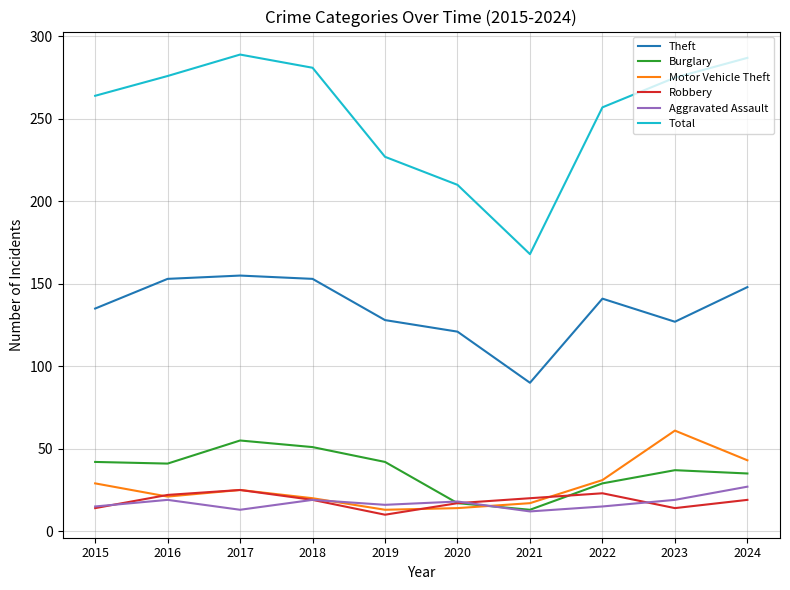

How many lines are shown in the chart?

6